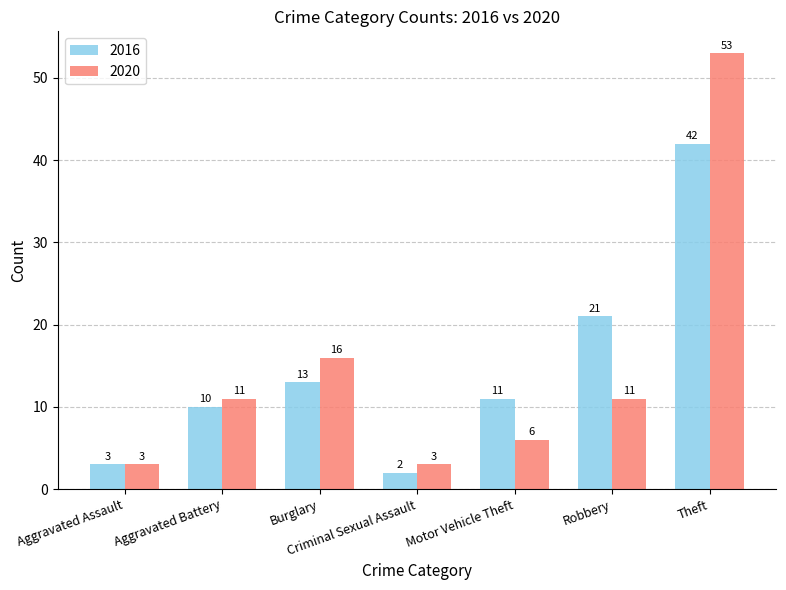

The value of 2020 at Robbery is 7. True or false?

False